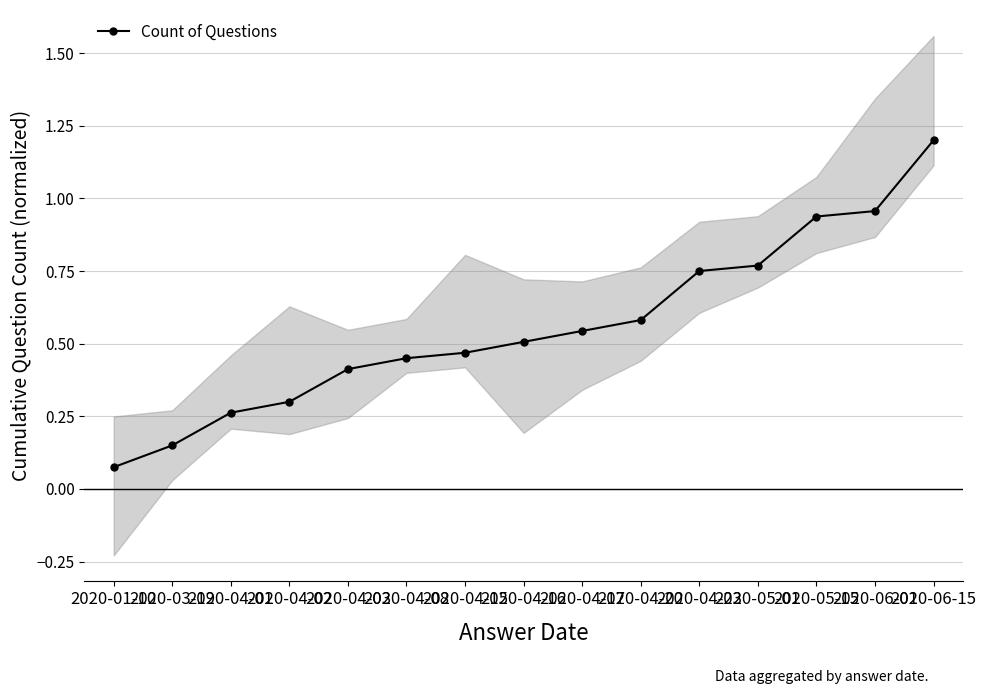

Does the chart have visible grid lines?

Yes